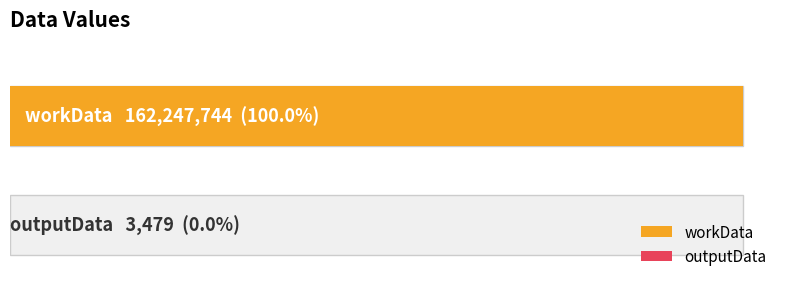

What is the label of the 2nd bar from the right?

workData